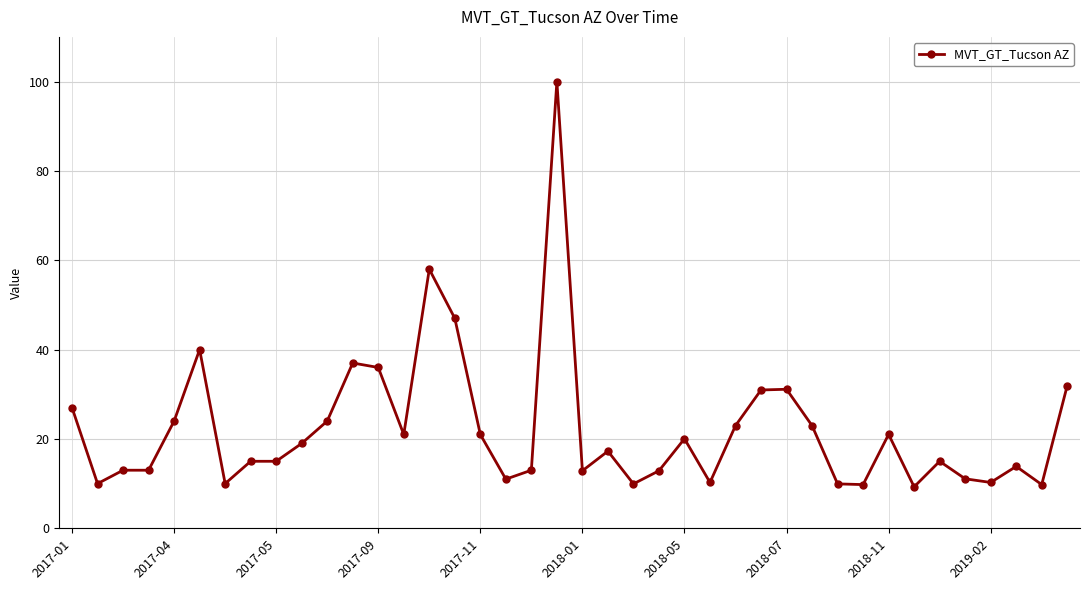

What is the maximum value shown in the chart?

100.0